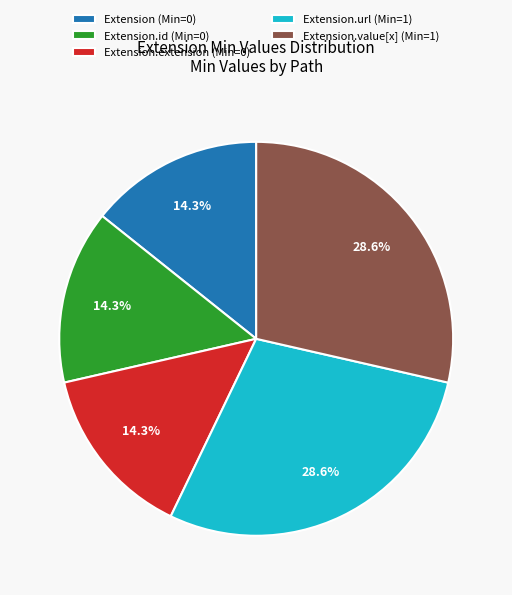

Does Extension.url (Min=1) account for over 50% of the chart?

No